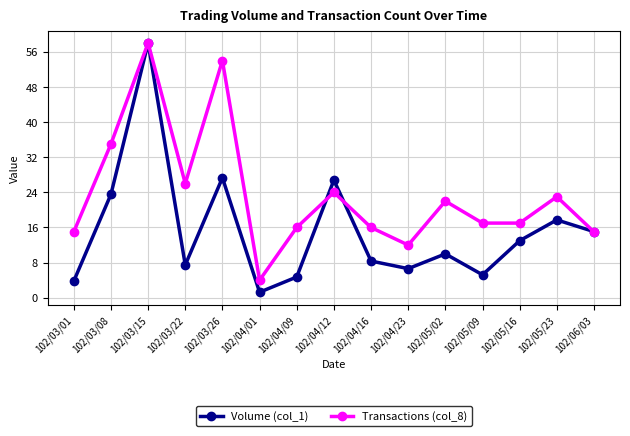

Reading left to right, list all the values displayed in this chart.

Volume (col_1): 102/03/01=3.8	102/03/08=23.6	102/03/15=58.0	102/03/22=7.5	102/03/26=27.3	102/04/01=1.3	102/04/09=4.7	102/04/12=26.8	102/04/16=8.4	102/04/23=6.6	102/05/02=10.0	102/05/09=5.2	102/05/16=13.0	102/05/23=17.7	102/06/03=15.1
Transactions (col_8): 102/03/01=15.0	102/03/08=35.0	102/03/15=58.0	102/03/22=26.0	102/03/26=54.0	102/04/01=4.0	102/04/09=16.0	102/04/12=24.0	102/04/16=16.0	102/04/23=12.0	102/05/02=22.0	102/05/09=17.0	102/05/16=17.0	102/05/23=23.0	102/06/03=15.0